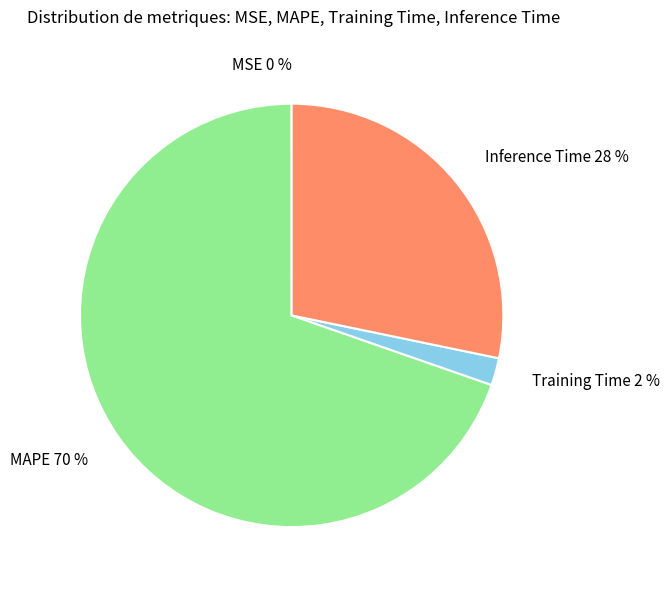

Combined, do Inference Time and MAPE account for over 50%?

Yes